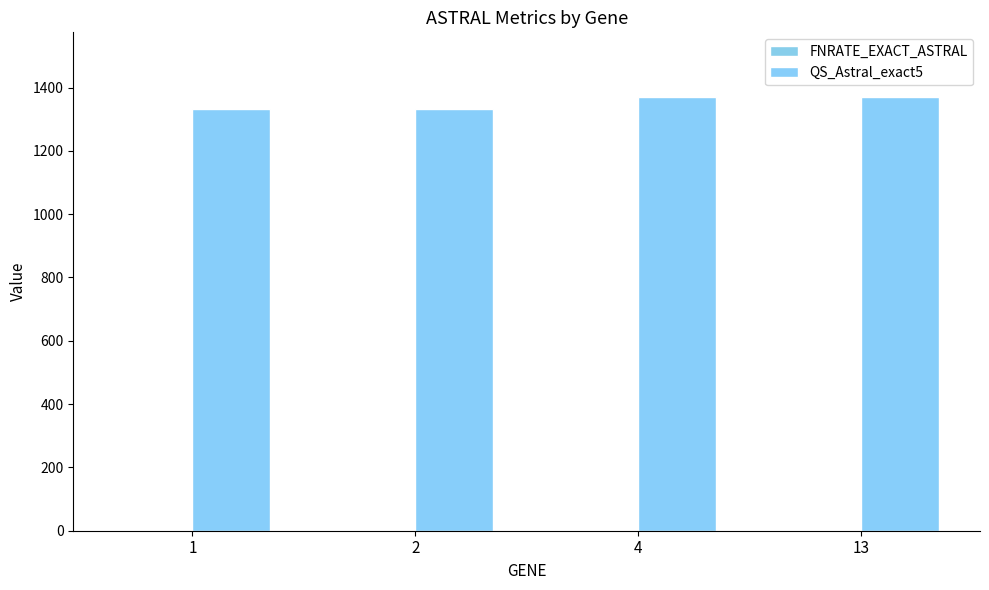

What value does the FNRATE_EXACT_ASTRAL series have at 13?

0.5